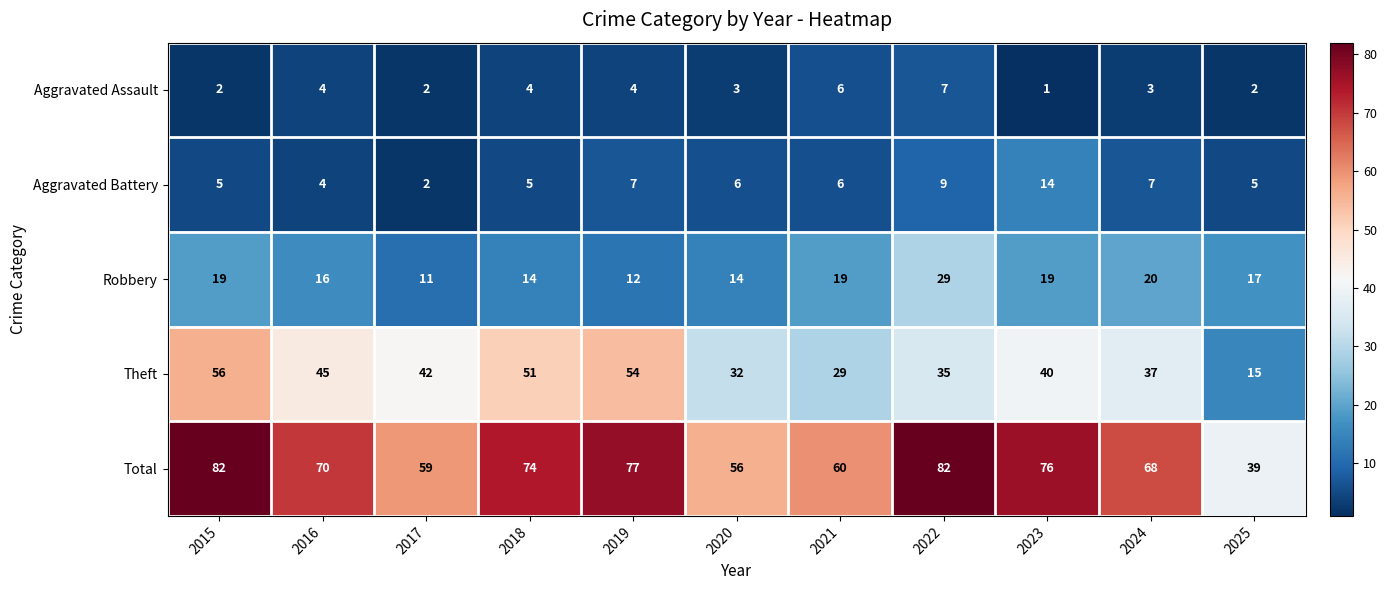

At 2025, list the series in order from smallest to largest.

Aggravated Assault, Aggravated Battery, Theft, Robbery, Total